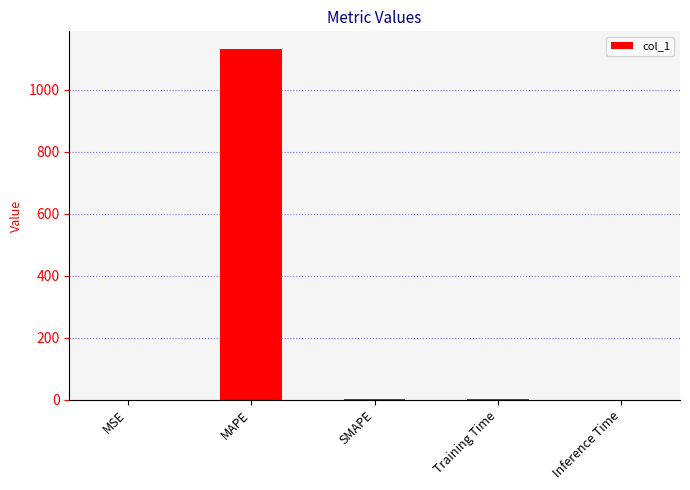

The value at Training Time is 1.7. True or false?

True